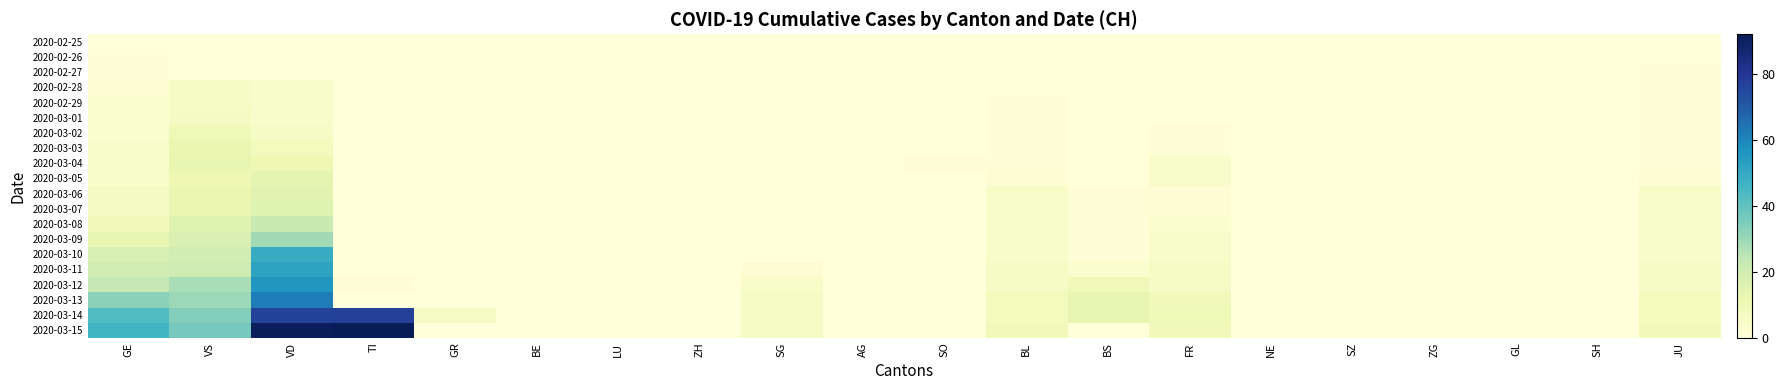

List the series in order of their peak value, highest first.

2020-03-15, 2020-03-14, 2020-03-13, 2020-03-12, 2020-03-11, 2020-03-10, 2020-03-09, 2020-03-08, 2020-03-07, 2020-03-06, 2020-03-05, 2020-03-04, 2020-03-03, 2020-03-02, 2020-03-01, 2020-02-28, 2020-02-29, 2020-02-26, 2020-02-27, 2020-02-25